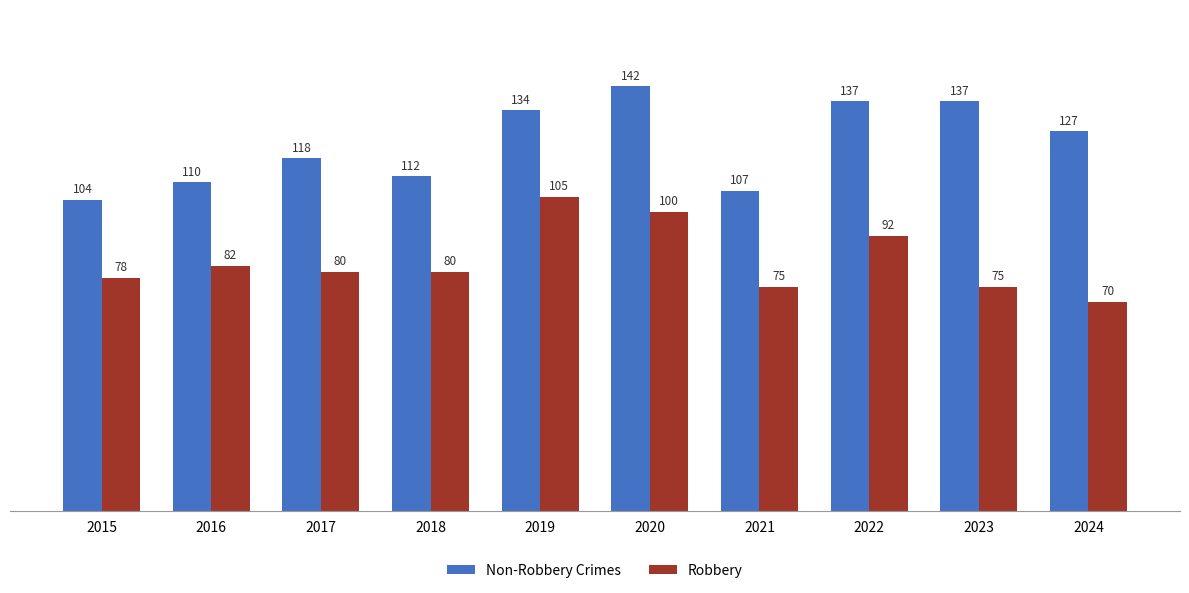

Reading right to left, extract all data points from this chart.

Non-Robbery Crimes: 127	137	137	107	142	134	112	118	110	104
Robbery: 70	75	92	75	100	105	80	80	82	78